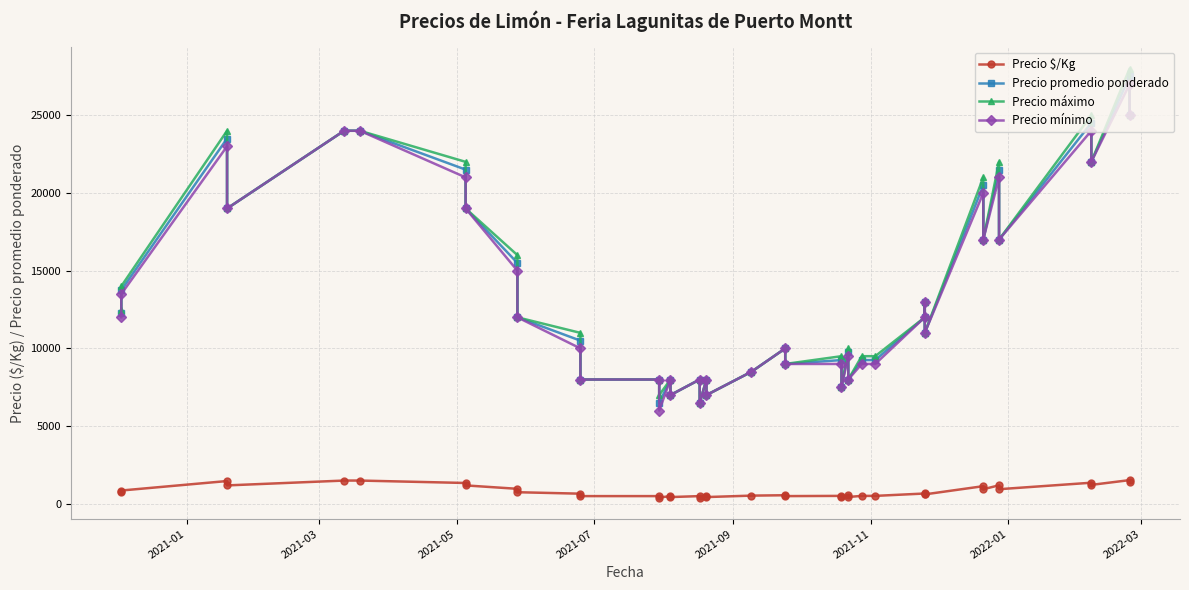

Reading left to right, list all the values displayed in this chart.

Precio $/Kg: 766	859	1469	1188	1500	1500	1344	1188	969	750	656	500	500	406	500	438	500	406	500	438	531	556	500	514	417	542	444	514	514	667	722	611	1139	944	1194	944	1361	1222	1528	1389
Precio promedio ponderado: 12250	13750	23500	19000	24000	24000	21500	19000	15500	12000	10500	8000	8000	6500	8000	7000	8000	6500	8000	7000	8500	10000	9000	9250	7500	9750	8000	9250	9250	12000	13000	11000	20500	17000	21500	17000	24500	22000	27500	25000
Precio máximo: 12500	14000	24000	19000	24000	24000	22000	19000	16000	12000	11000	8000	8000	7000	8000	7000	8000	6500	8000	7000	8500	10000	9000	9500	7500	10000	8000	9500	9500	12000	13000	11000	21000	17000	22000	17000	25000	22000	28000	25000
Precio mínimo: 12000	13500	23000	19000	24000	24000	21000	19000	15000	12000	10000	8000	8000	6000	8000	7000	8000	6500	8000	7000	8500	10000	9000	9000	7500	9500	8000	9000	9000	12000	13000	11000	20000	17000	21000	17000	24000	22000	27000	25000